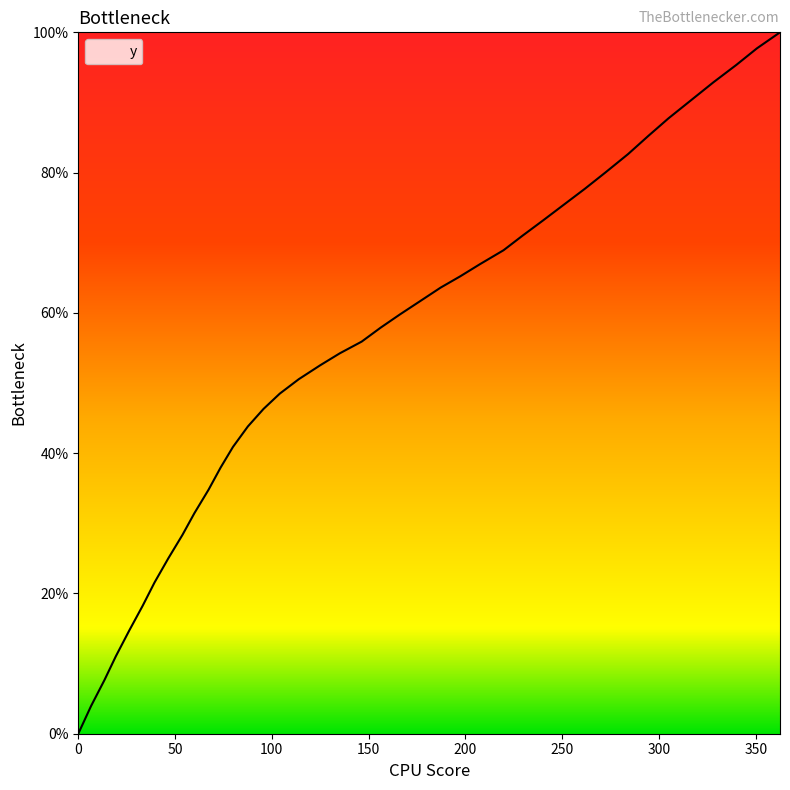

How many lines are shown in the chart?

1